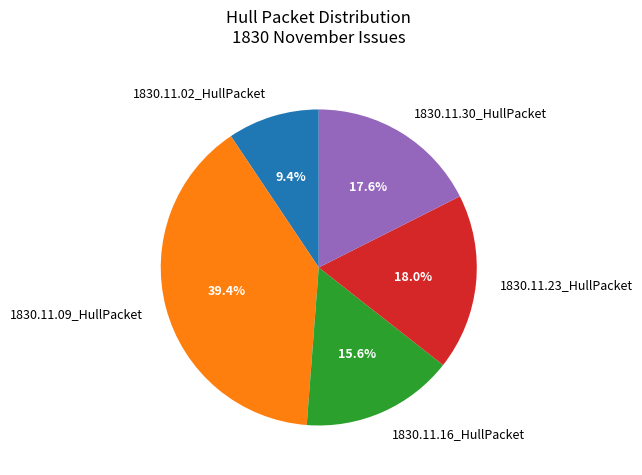

The 1830.11.02_HullPacket slice represents 9% of the pie. True or false?

True